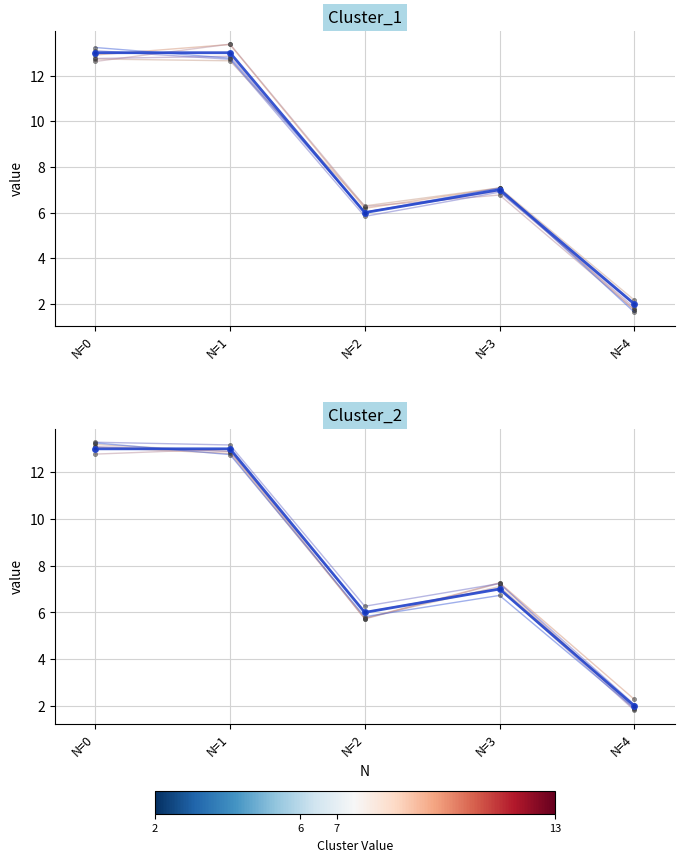

What is the difference between the Cluster_2 mean values at N=4 and N=3?

5.0